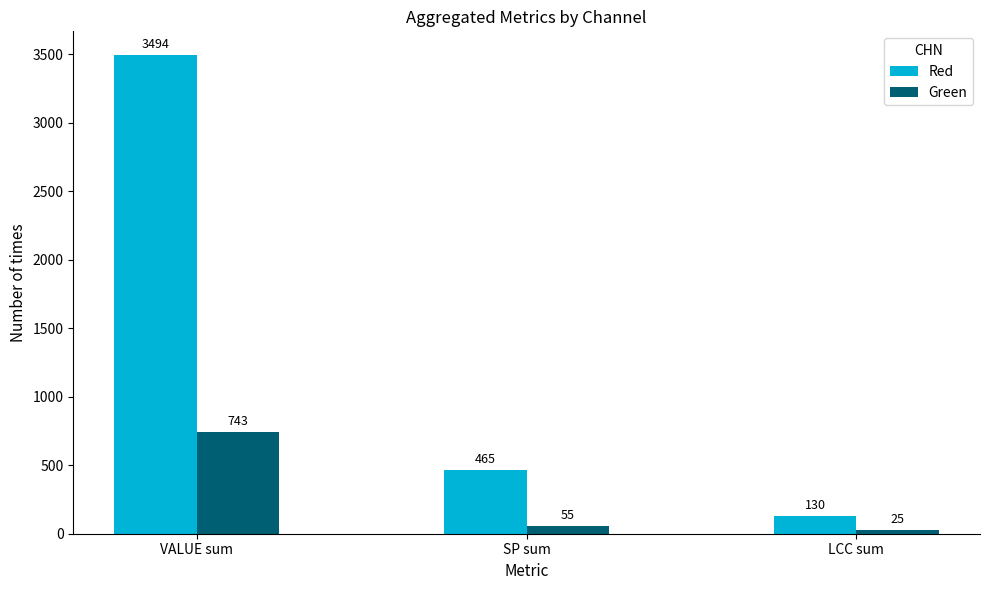

Is the value of Green at LCC sum greater than the value of Red at VALUE sum?

No